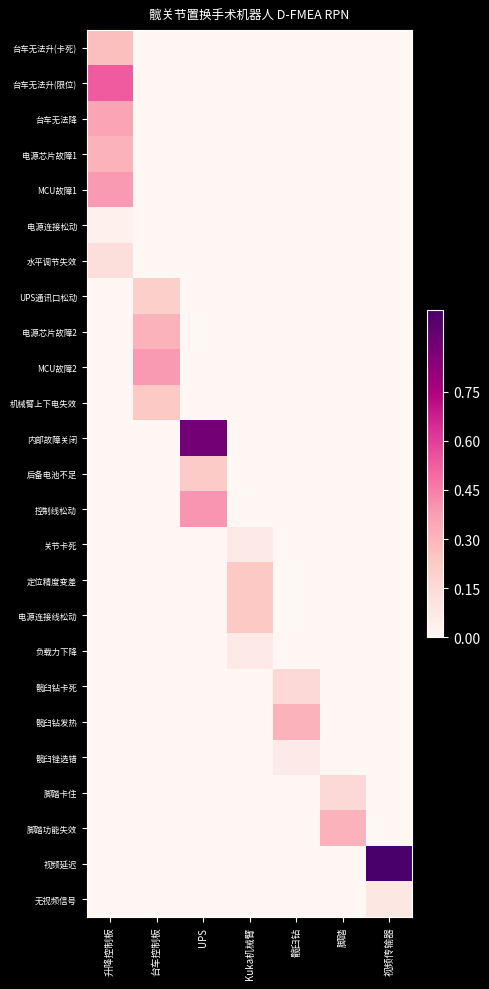

At which category is the sum across all series the highest?

升降控制板